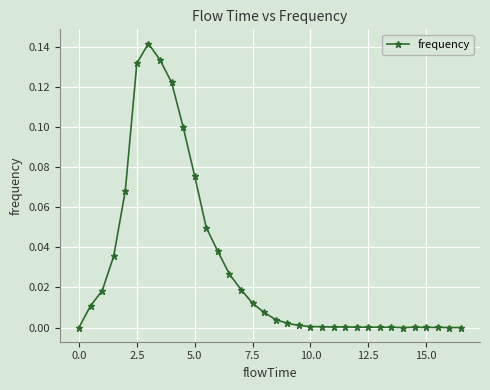

True or false: there are more than 2 points higher than both neighbors.

True